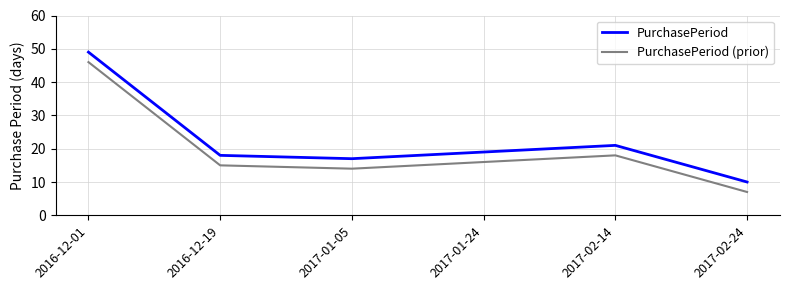

Reading right to left, extract all data points from this chart.

PurchasePeriod: 2017-02-24=10	2017-02-14=21	2017-01-24=19	2017-01-05=17	2016-12-19=18	2016-12-01=49
PurchasePeriod (prior): 2017-02-24=7	2017-02-14=18	2017-01-24=16	2017-01-05=14	2016-12-19=15	2016-12-01=46